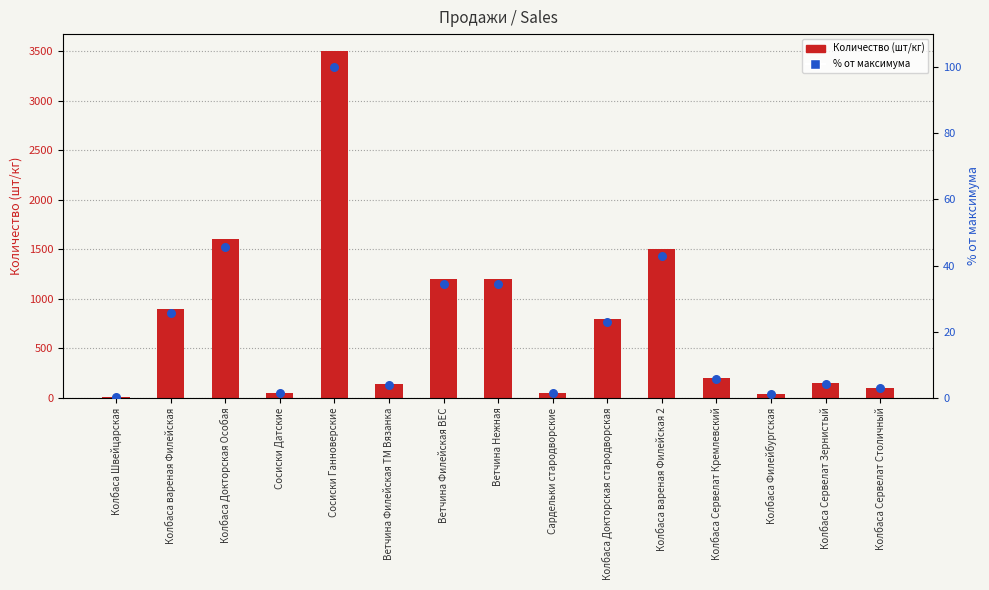

Which series contains the lowest Y value?

% от макс.